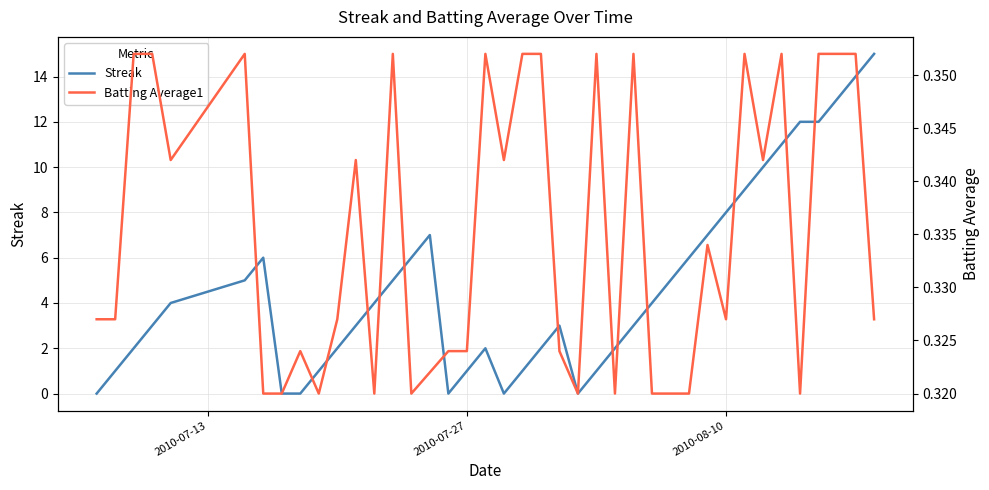

Reading left to right, list all the values displayed in this chart.

Streak: 0.0	1.0	2.0	3.0	4.0	5.0	6.0	0.0	0.0	1.0	2.0	3.0	4.0	5.0	6.0	7.0	0.0	1.0	2.0	0.0	1.0	2.0	3.0	0.0	1.0	2.0	3.0	4.0	5.0	6.0	7.0	8.0	9.0	10.0	11.0	12.0	12.0	13.0	14.0	15.0
Batting Average1: 0.3	0.3	0.4	0.4	0.3	0.4	0.3	0.3	0.3	0.3	0.3	0.3	0.3	0.4	0.3	0.3	0.3	0.3	0.4	0.3	0.4	0.4	0.3	0.3	0.4	0.3	0.4	0.3	0.3	0.3	0.3	0.3	0.4	0.3	0.4	0.3	0.4	0.4	0.4	0.3